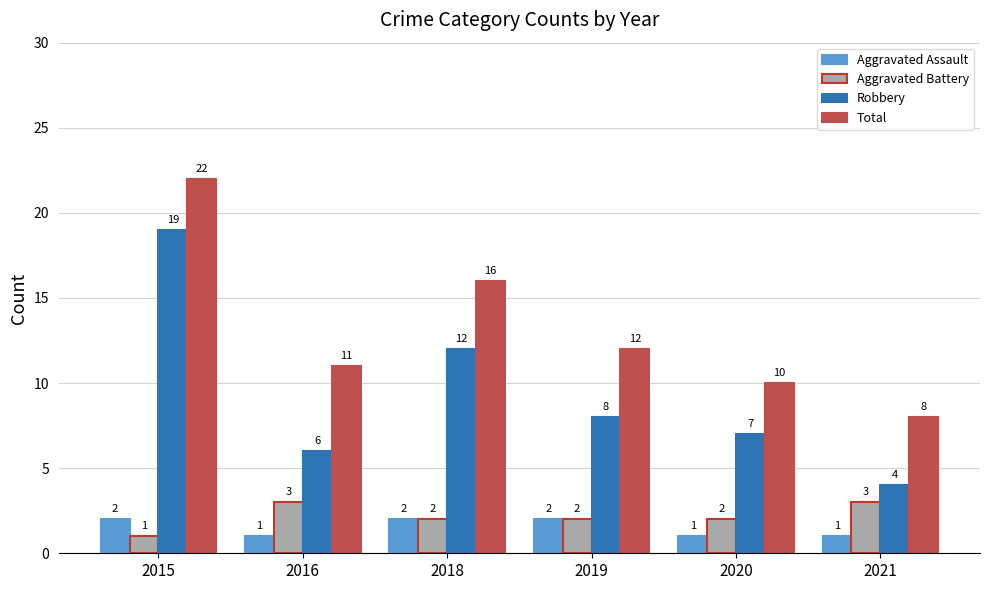

What is the difference between the second highest and second lowest values in the Robbery series?

6